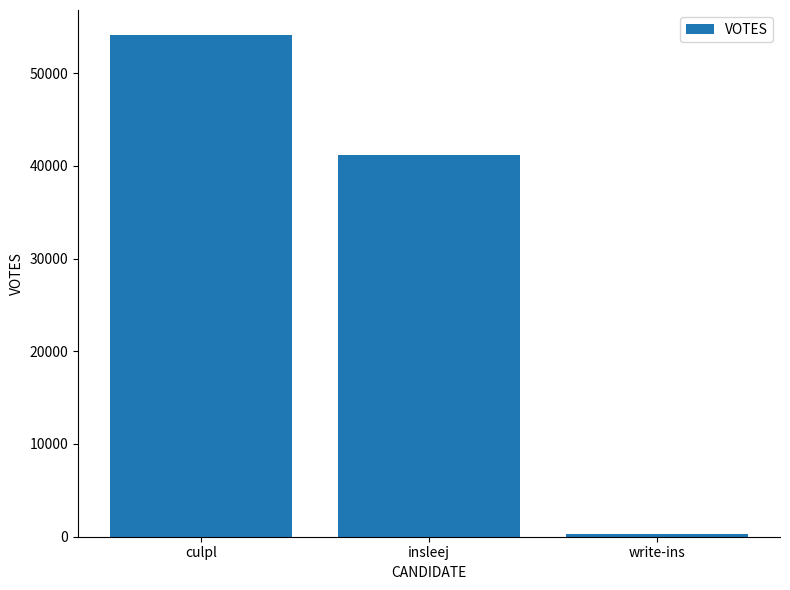

What is the minimum value shown in the chart?

296